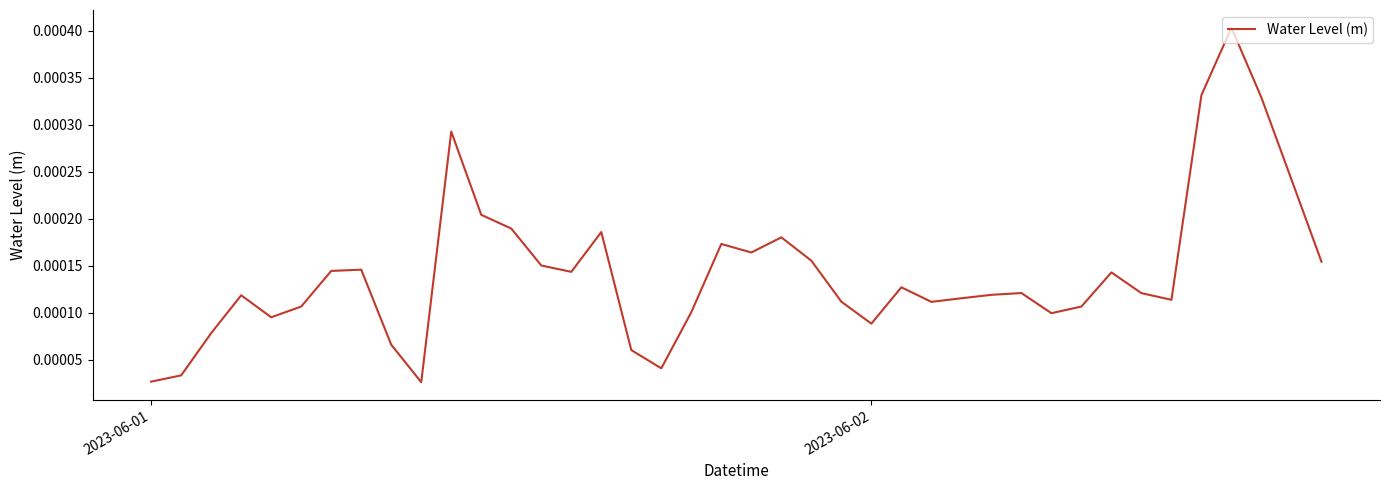

Is this an area chart (filled region under the line)?

No